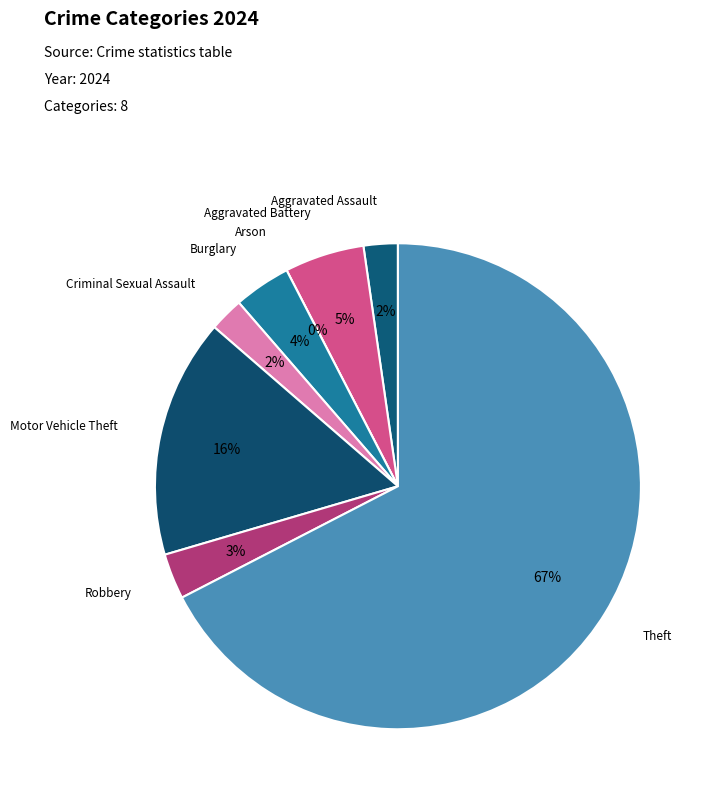

Rank the categories by value from lowest to highest.

Arson, Aggravated Assault, Criminal Sexual Assault, Robbery, Burglary, Aggravated Battery, Motor Vehicle Theft, Theft